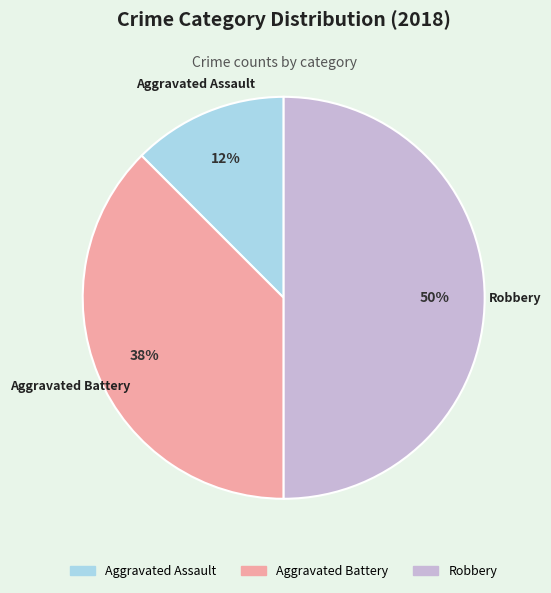

What is the smallest slice in the pie chart?

Aggravated Assault